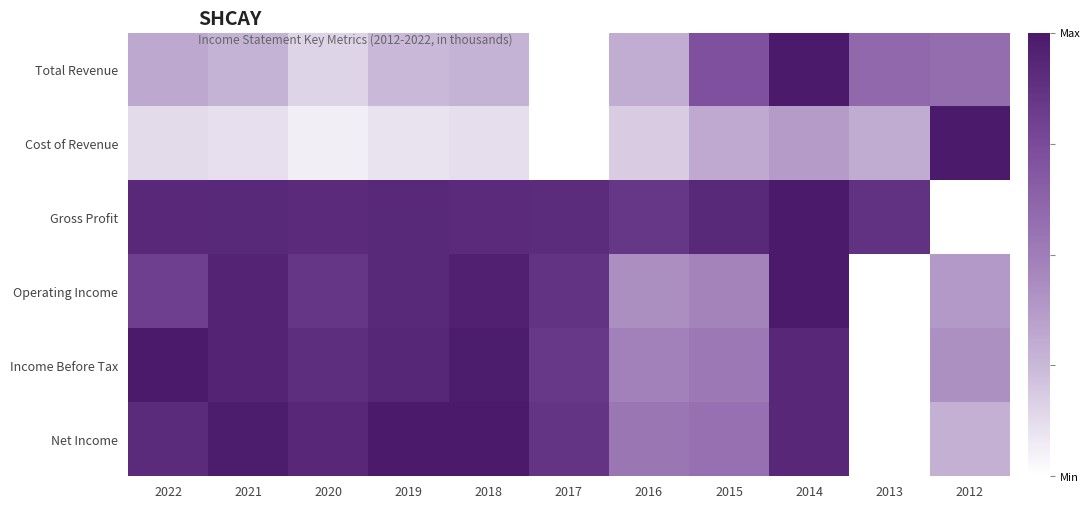

What is the spread (max minus min) of values at 2014?

0.6